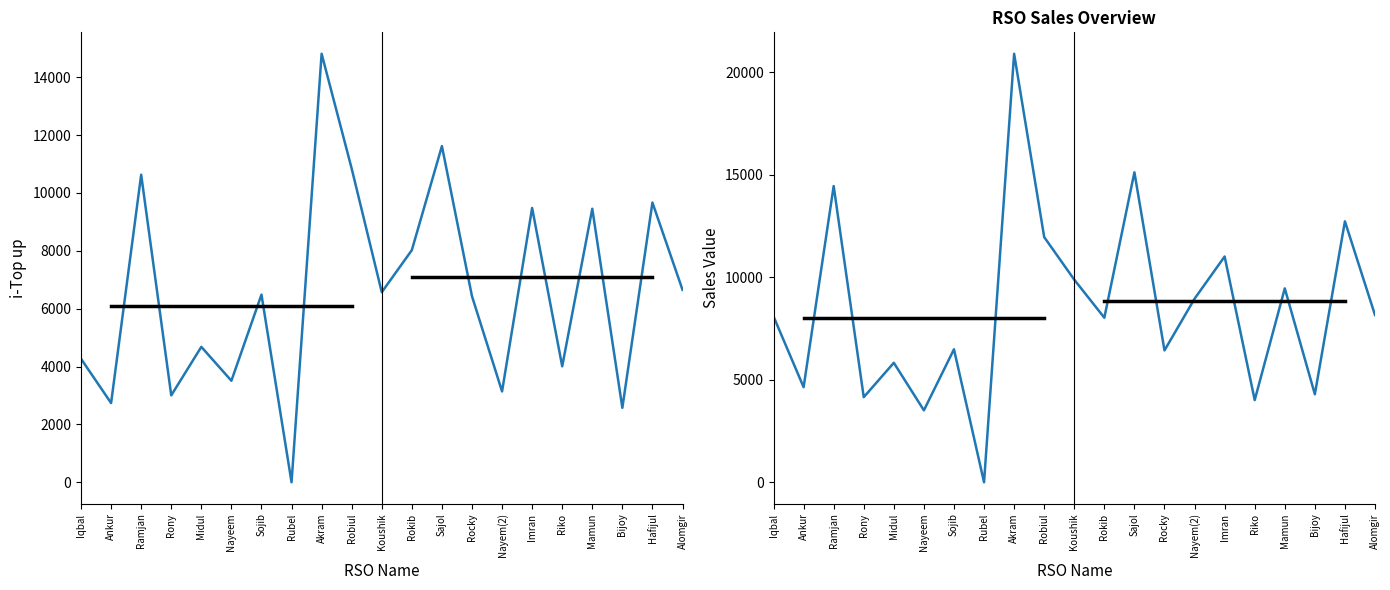

Is the value of i-Top up at Alomgir greater than the value of Sales Value at Hafijul?

No